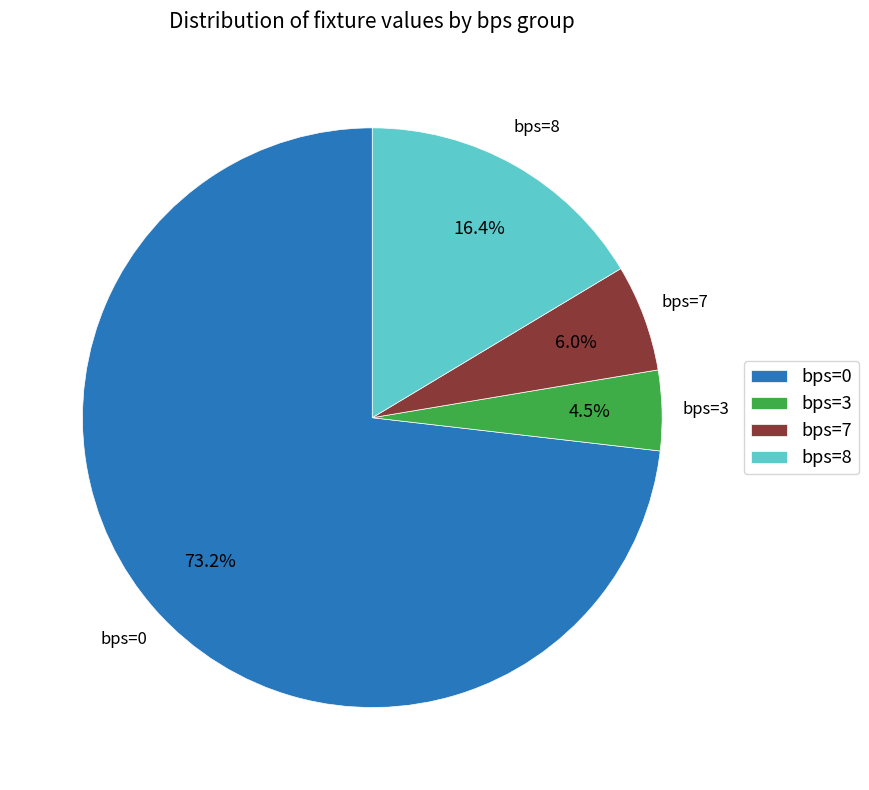

Rank the categories by value from lowest to highest.

bps=3, bps=7, bps=8, bps=0